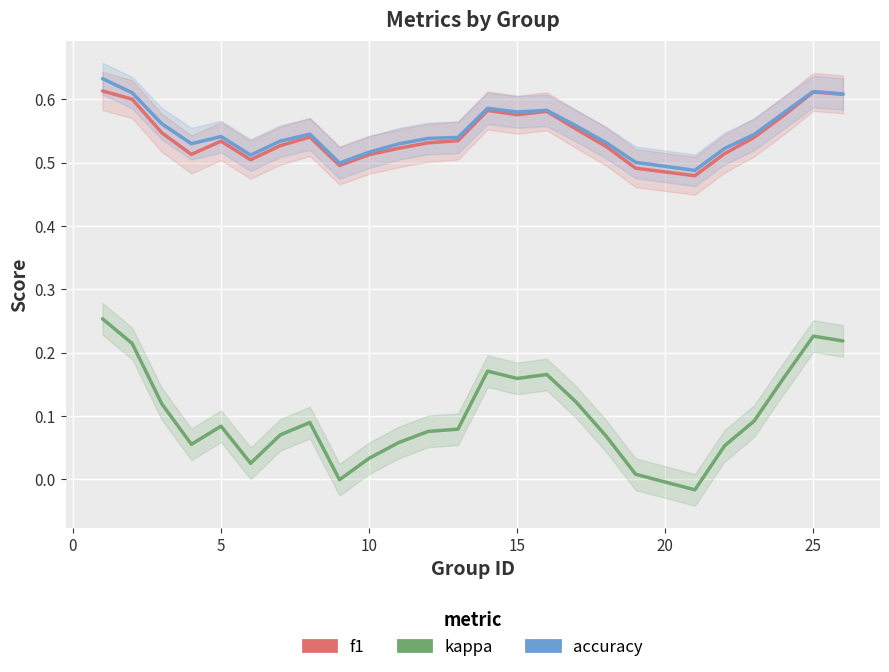

The value of f1 at −5 is 0.2. True or false?

False